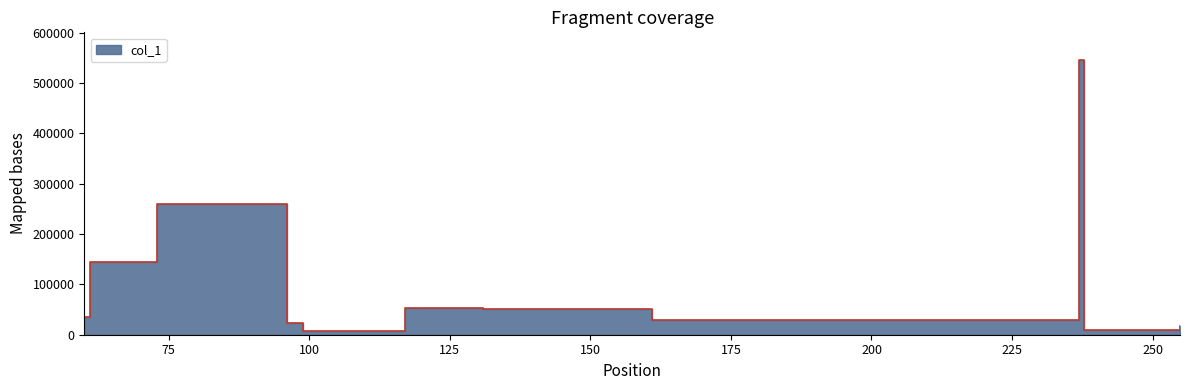

Where is the first local maximum?

72.96973419189453